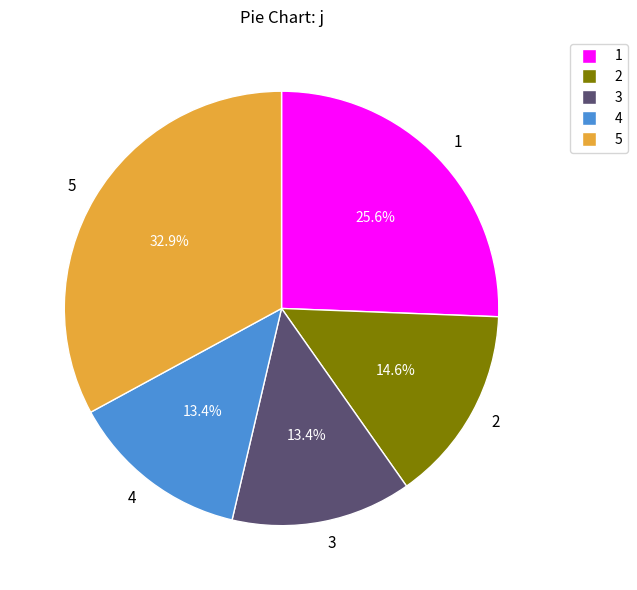

To the nearest percent, what is the average slice percentage?

20%